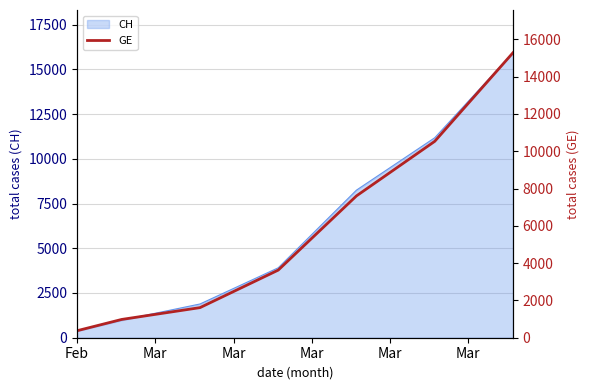

What is the highest value of the CH series?

15926